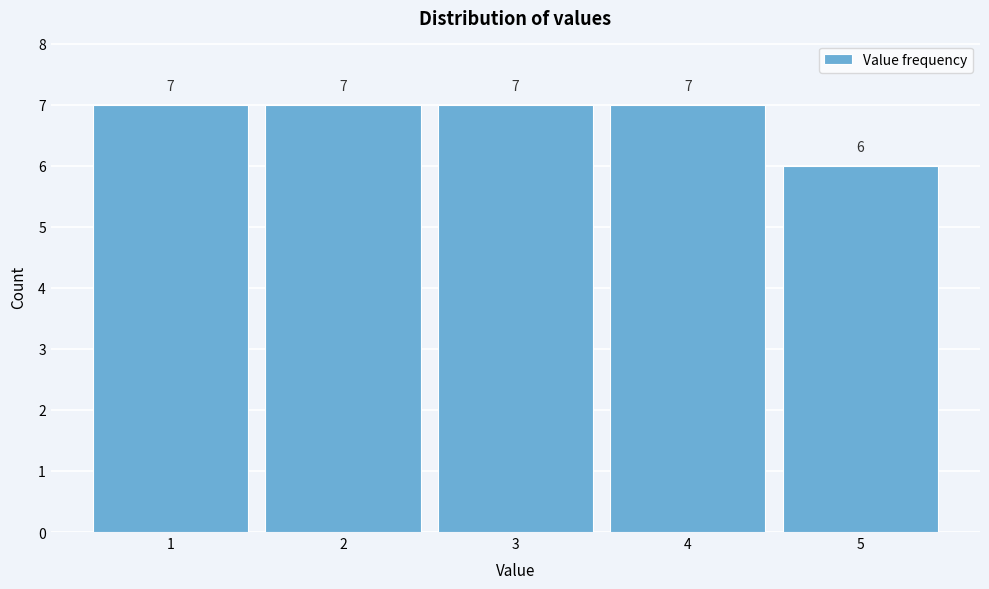

What is the height of the bar covering 0.5 to 1.5 on the x-axis?

7